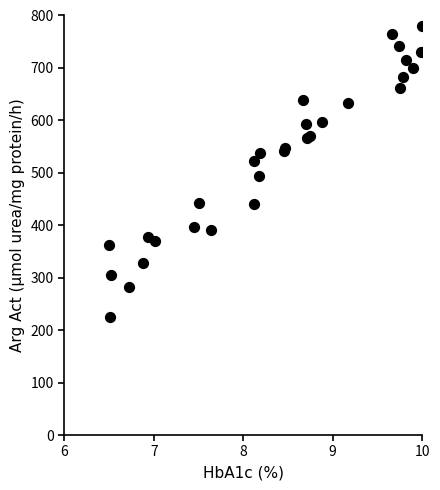

What Y value in the scatter plot is closest to 502?

493.2